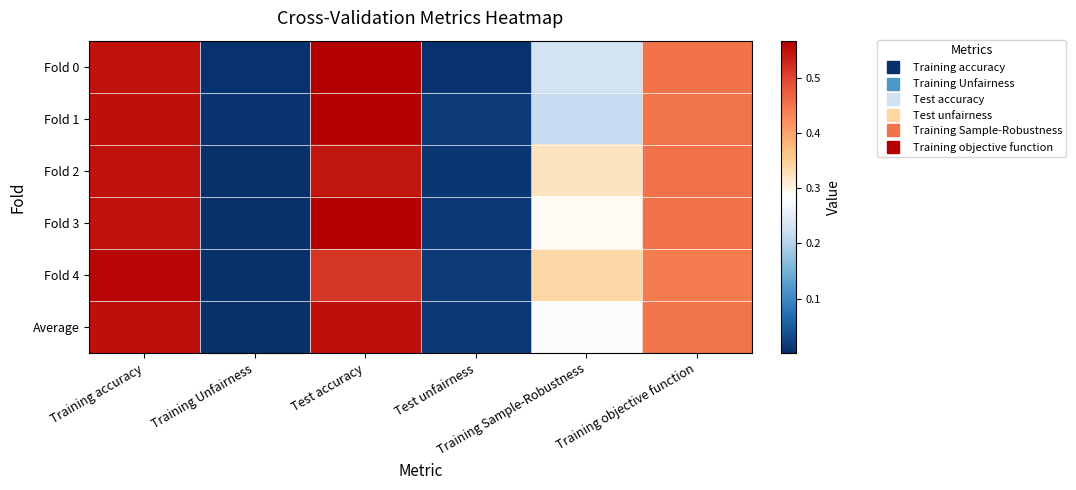

Which has a higher value, Training Sample-Robustness or Training objective function?

Training objective function